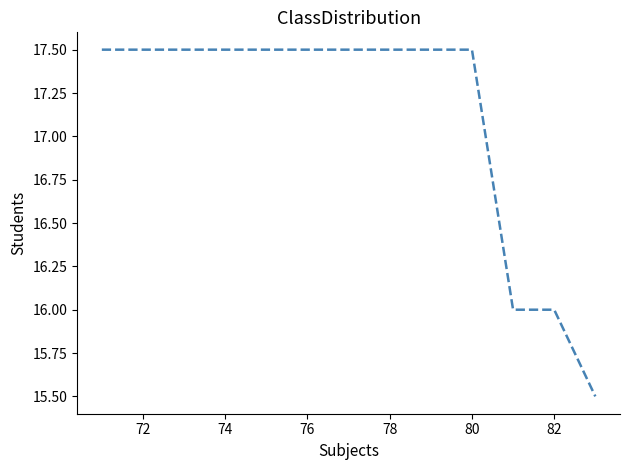

What is the difference between the maximum and minimum values?

2.0